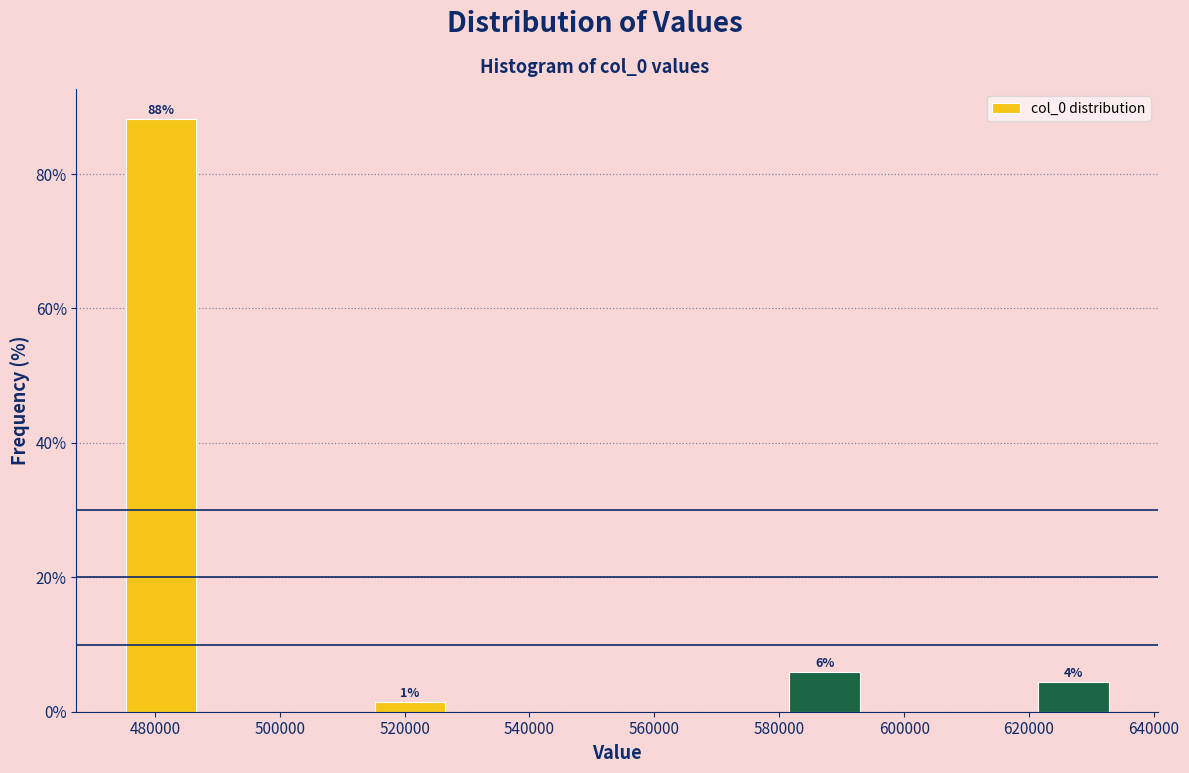

Over which range of the x-axis is the bar tallest?

474000 to 488000